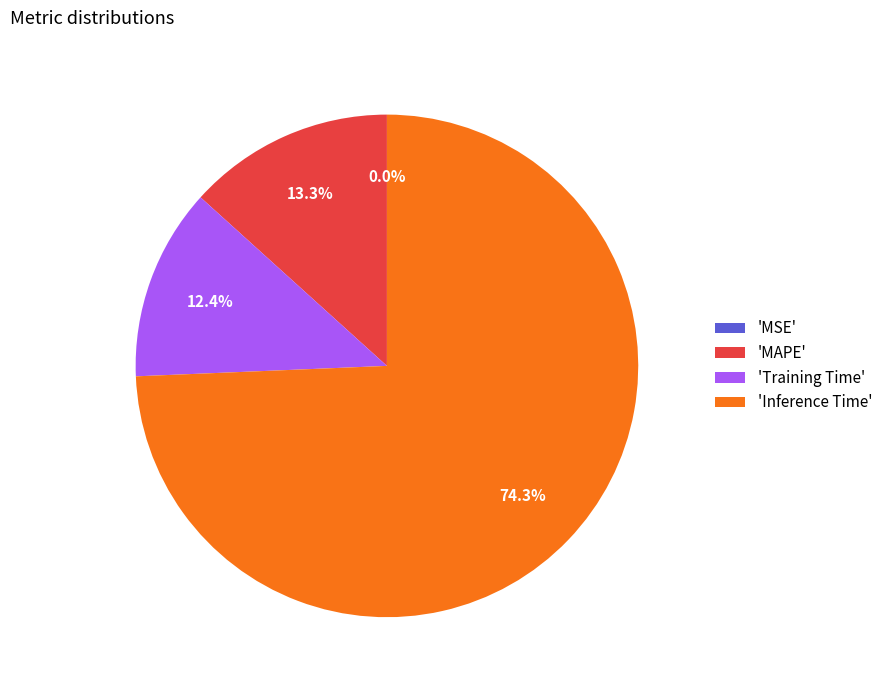

Do 'Training Time' and 'Inference Time' together represent more than half of the pie?

Yes